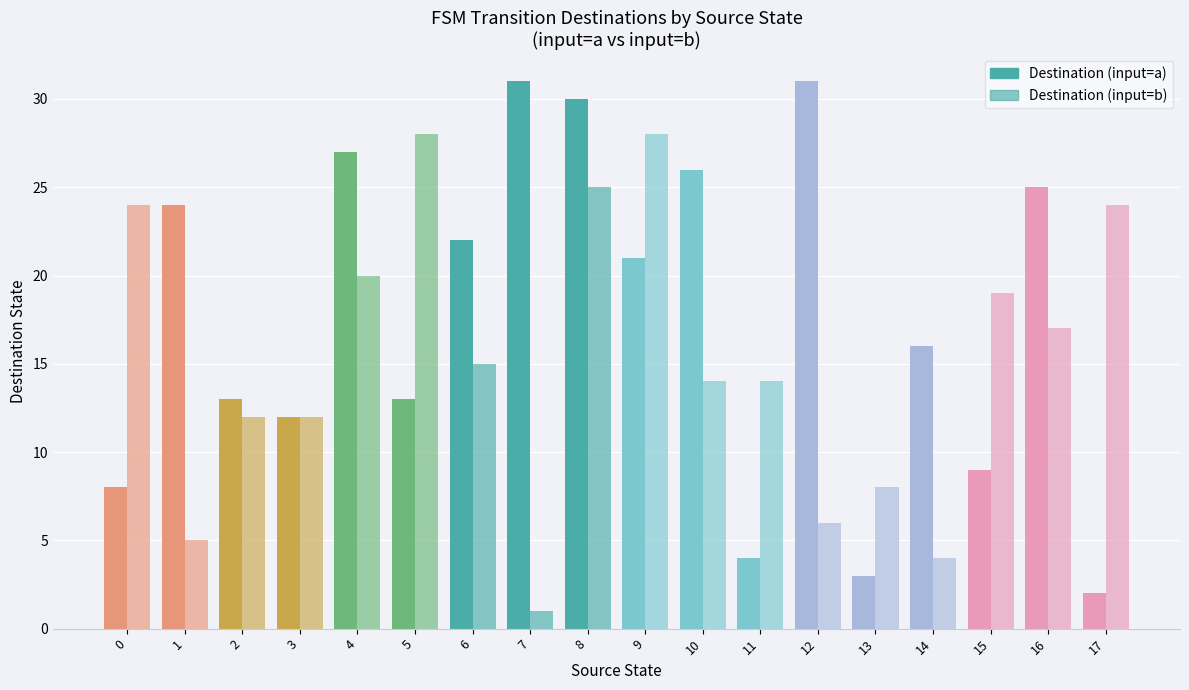

Is it true that Destination (input=b) equals 5 at 13?

False